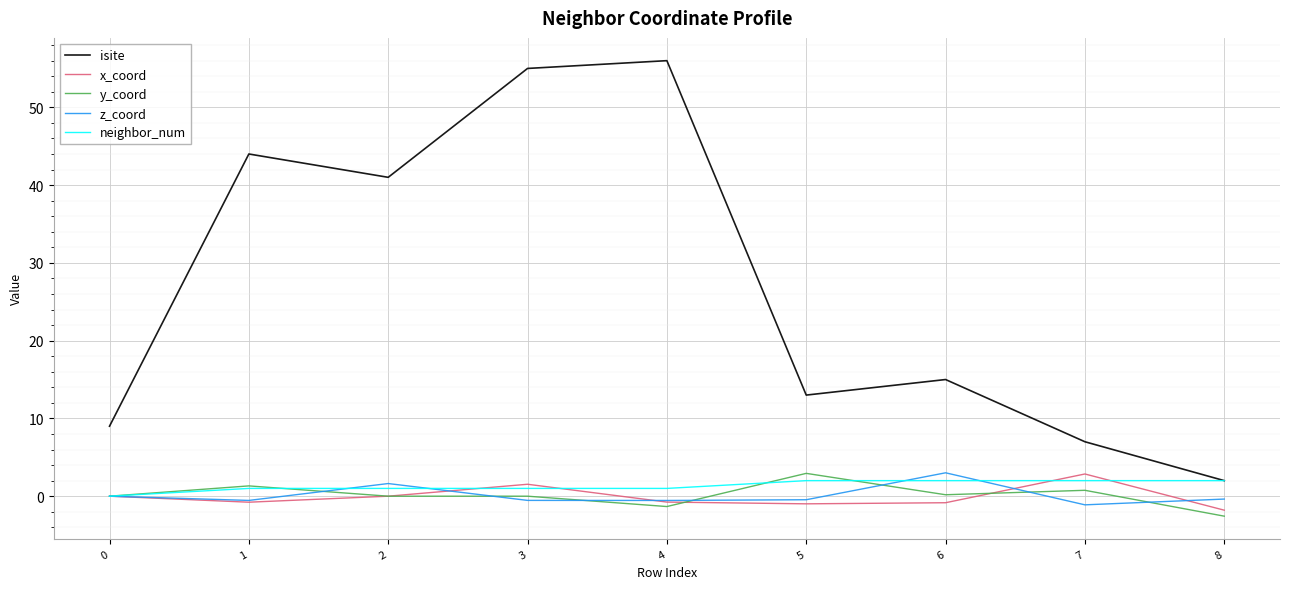

The value of x_coord at 7 is 2.9. True or false?

True